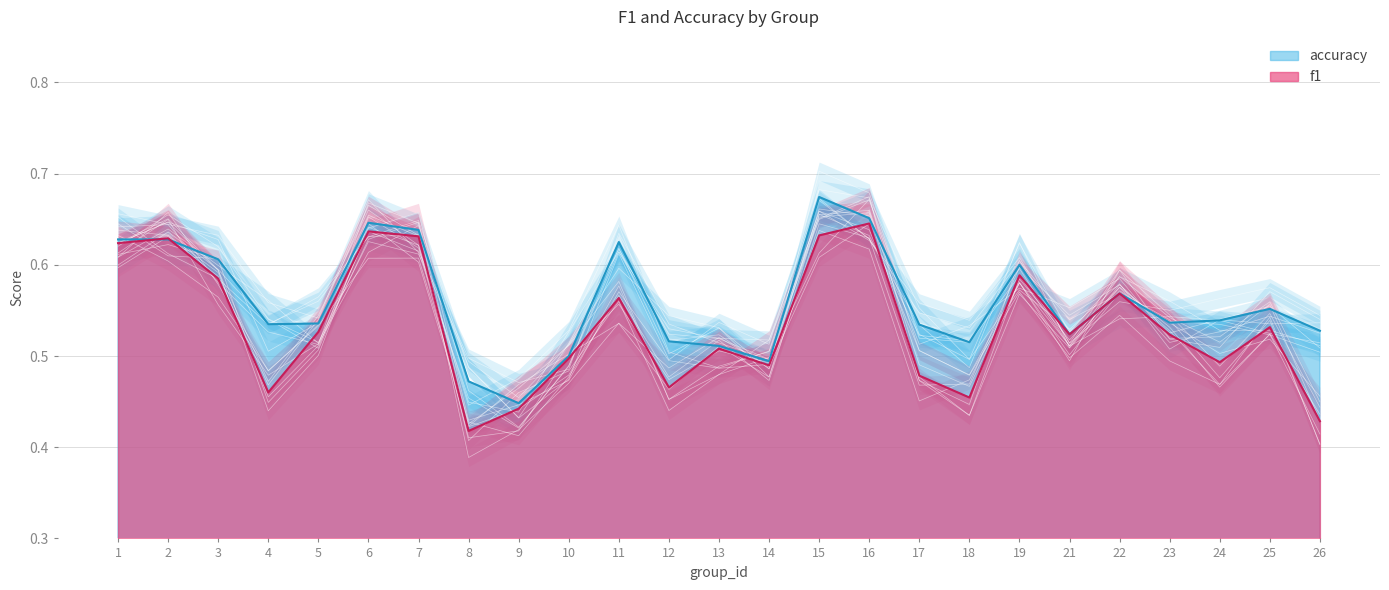

How many lines are shown in the chart?

2